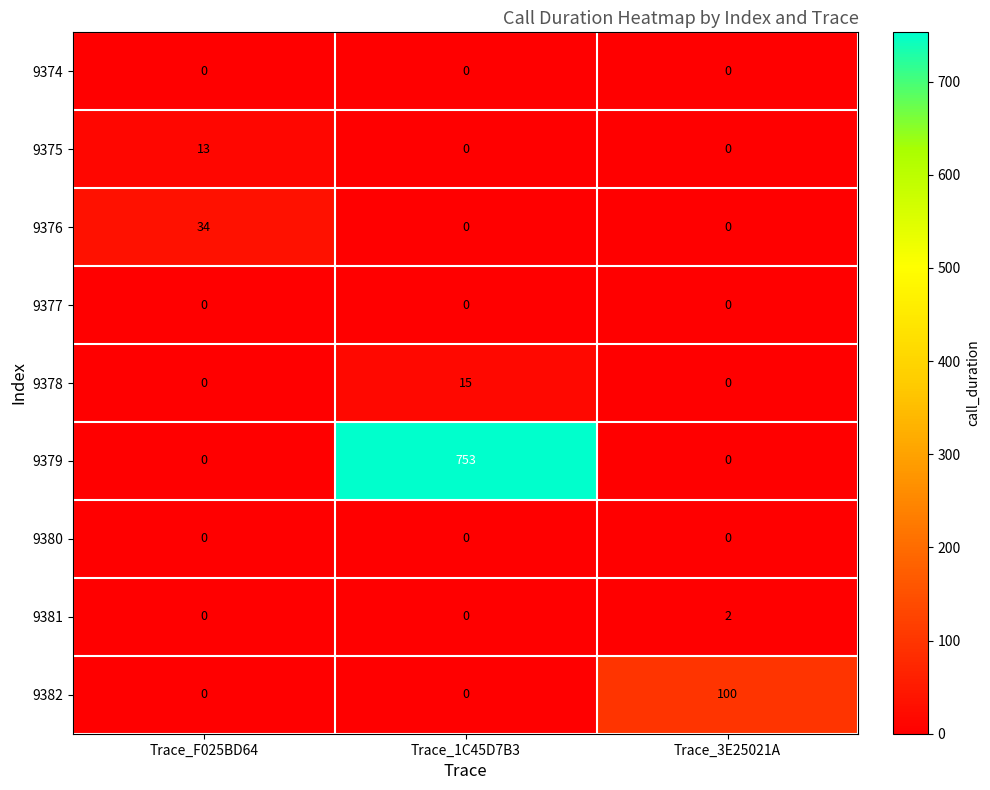

What is the difference between the highest and lowest values at Trace_F025BD64?

34